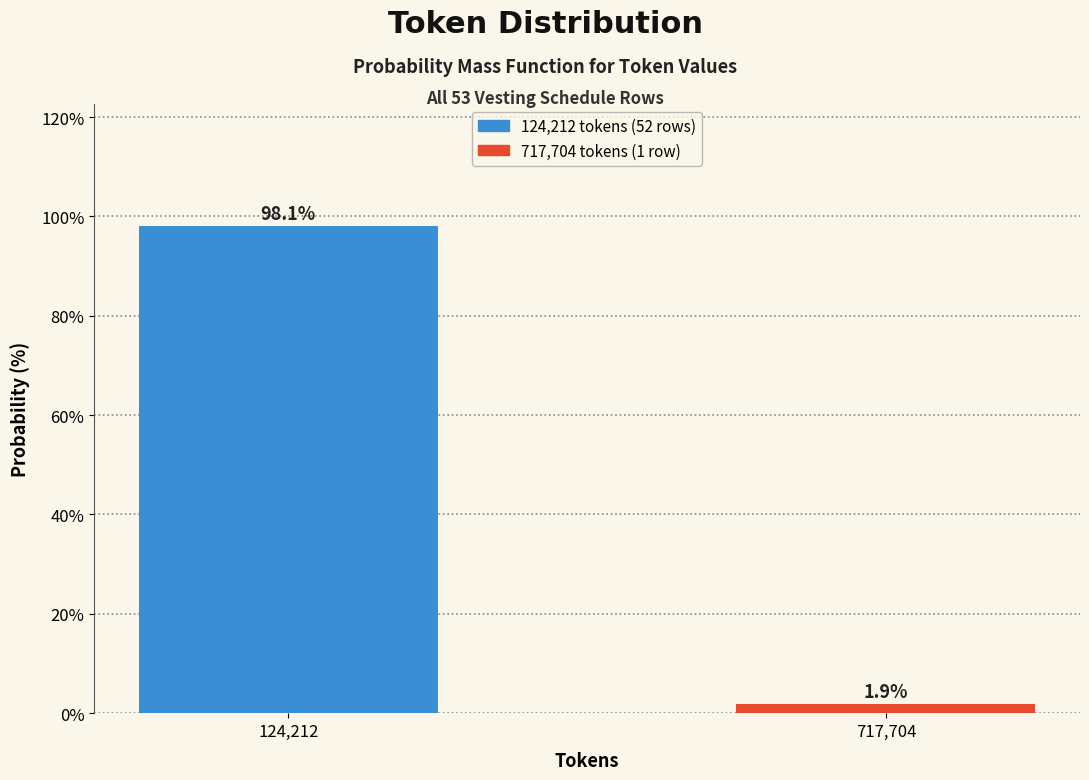

Reading left to right, what are all the values shown in this chart?

98.1	1.9